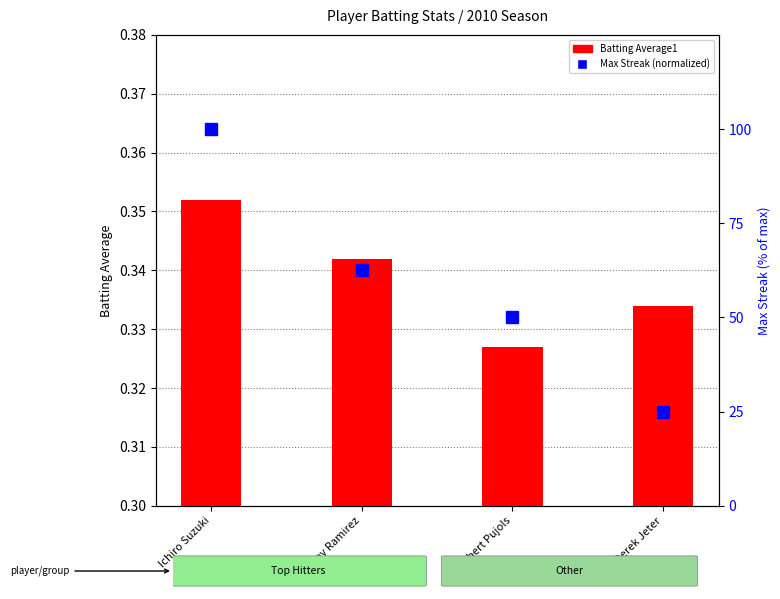

What is the maximum value for Max Streak (normalized)?

100.0